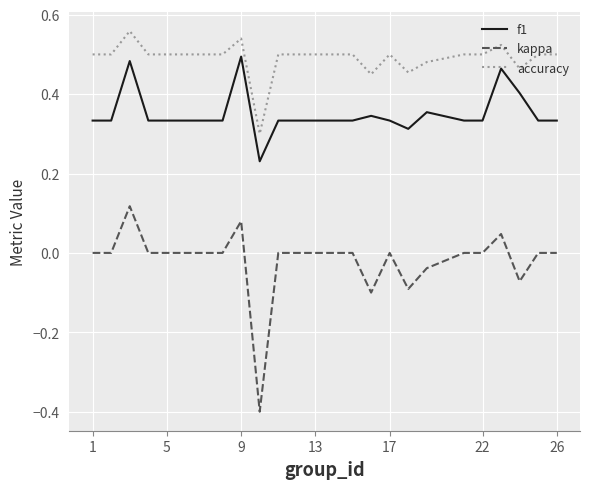

What is the smallest value displayed?

-0.4